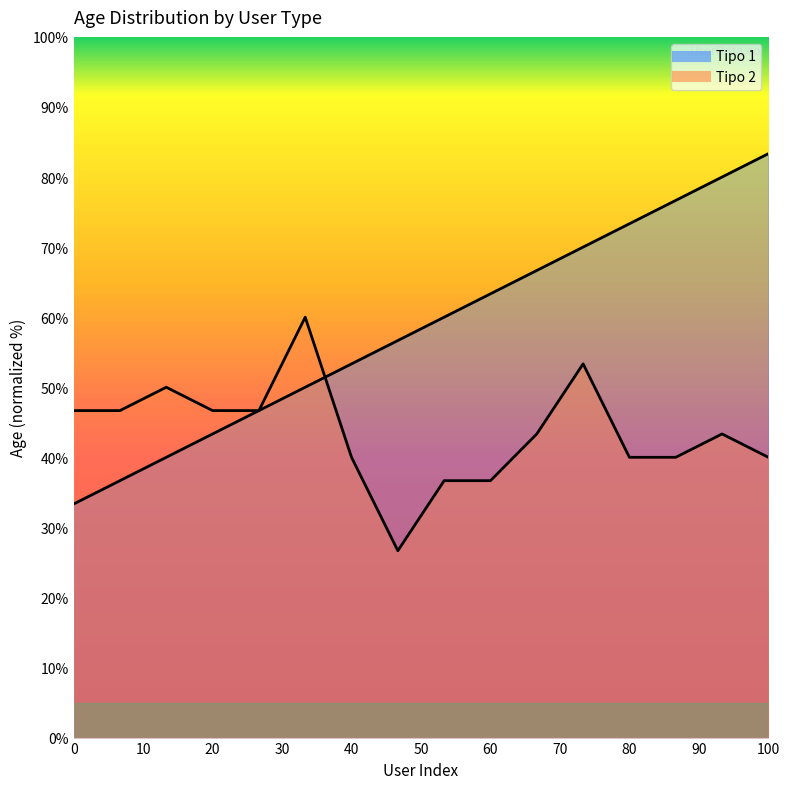

At which label does the data first exceed 43?

Tipo 1